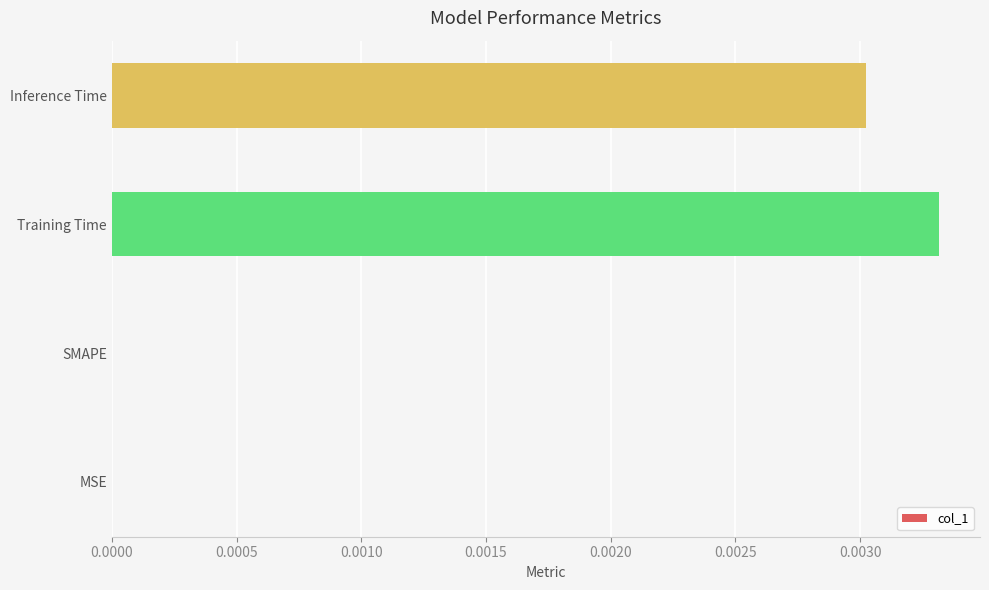

The chart shows a value of 0.0 at Training Time. True or false?

True